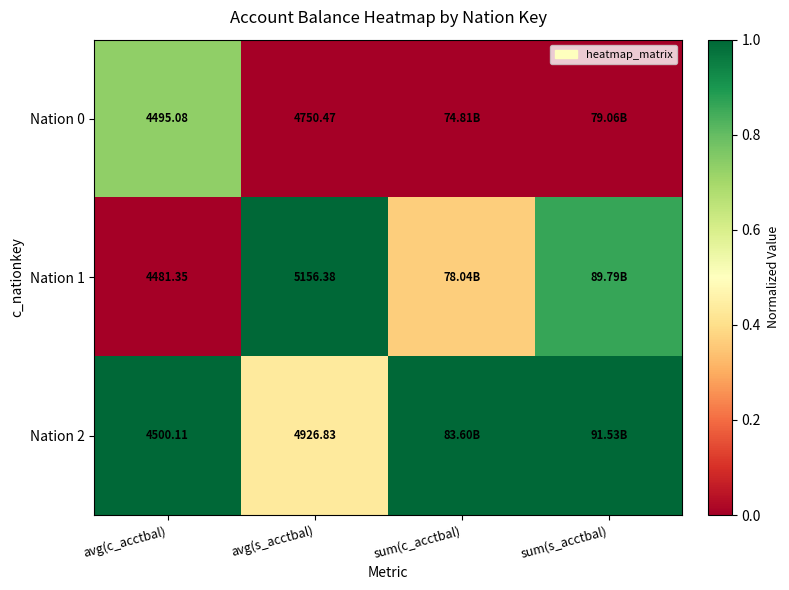

Which series changed the most between avg(c_acctbal) and sum(s_acctbal)?

Nation 1